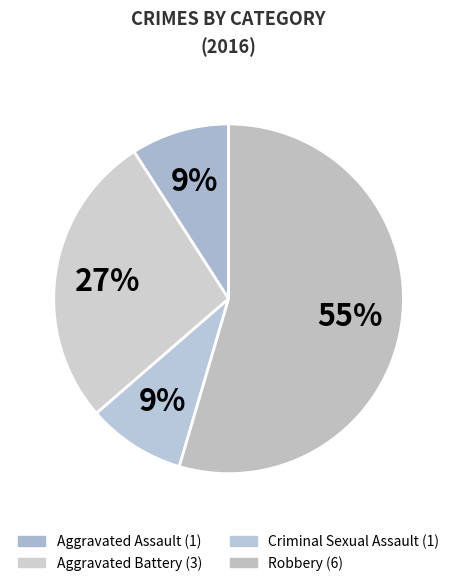

How many segments does this pie chart have?

4